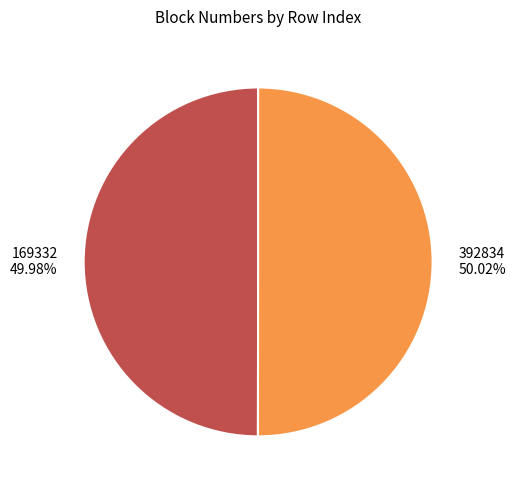

Is there a majority slice in this chart?

Yes